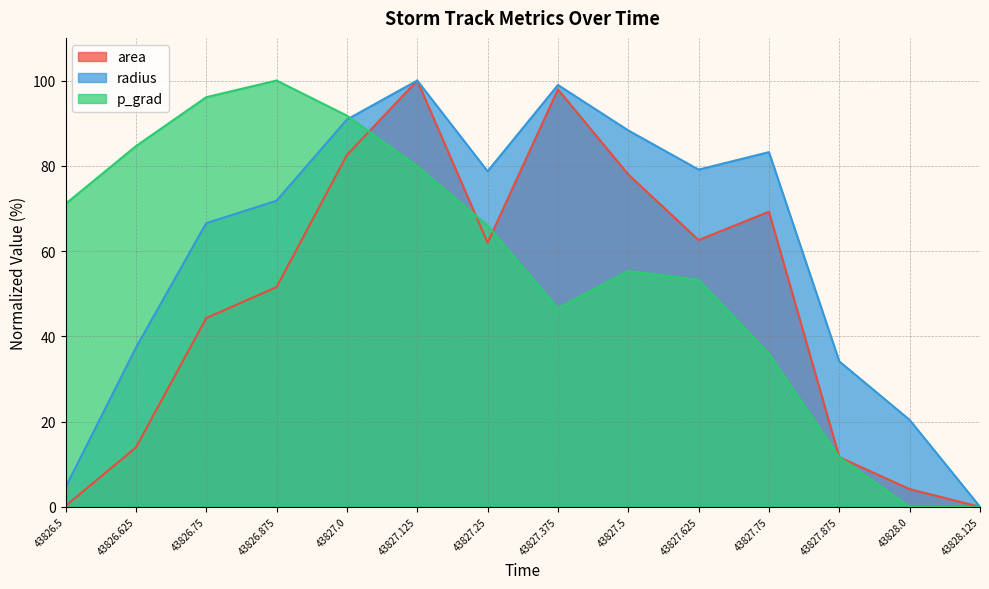

At how many categories does at least one series exceed 32?

12